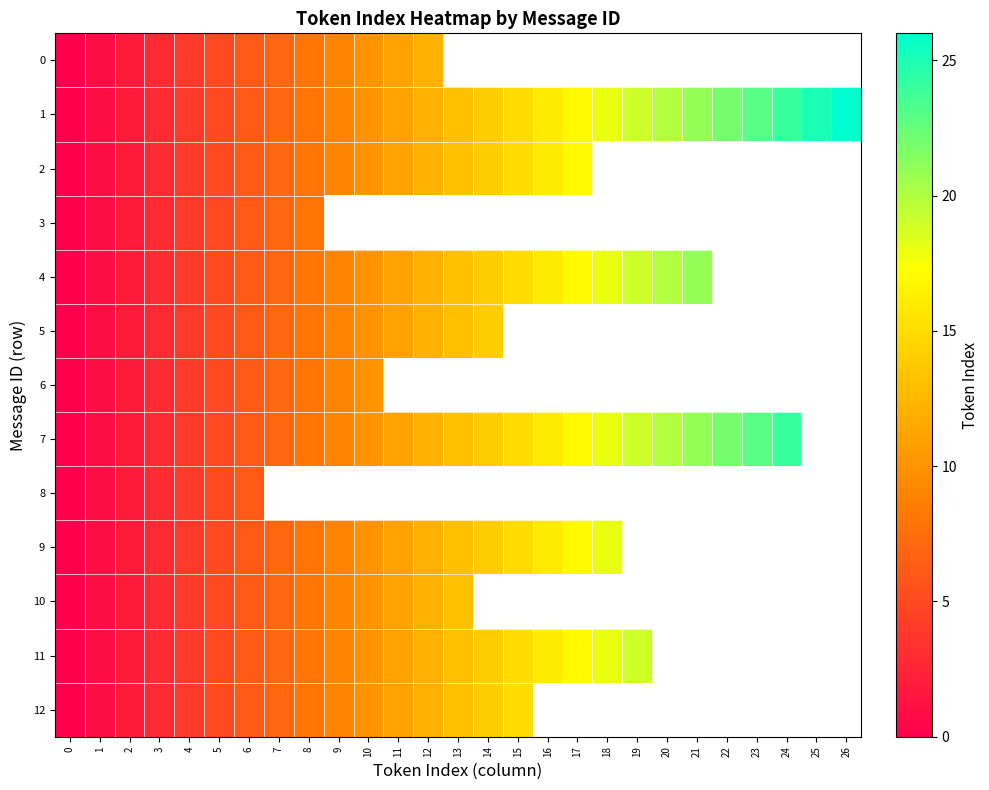

What is the highest value of the 3 series?

8.0